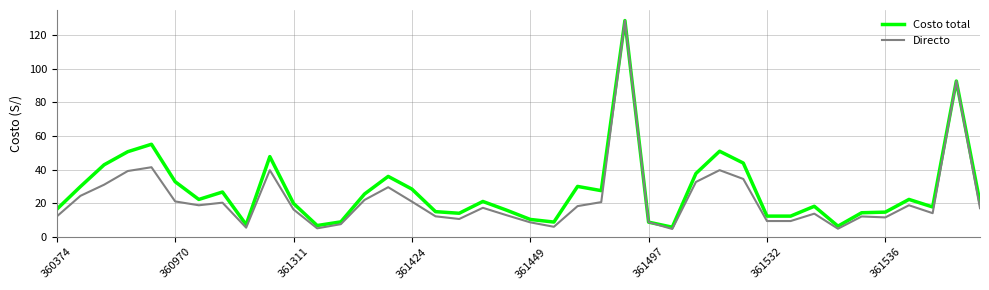

What is the greatest value displayed?

128.7